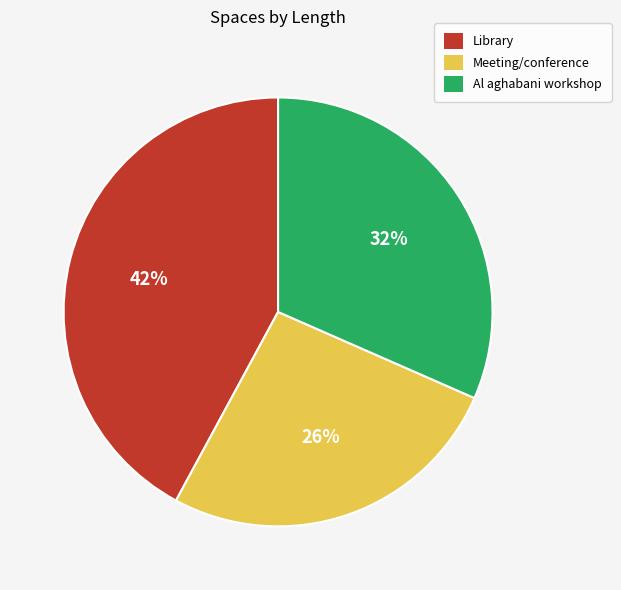

Does Al aghabani workshop account for over 50% of the chart?

No